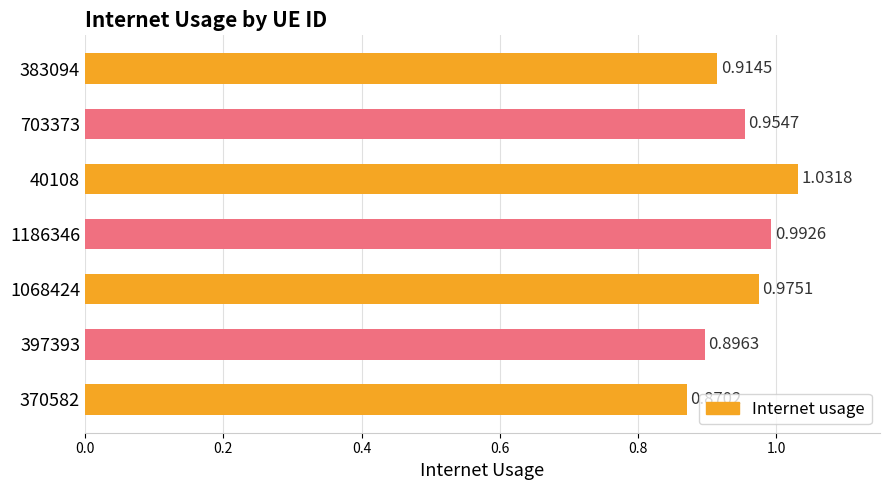

List the labels in order of value, smallest first.

370582, 397393, 383094, 703373, 1068424, 1186346, 40108